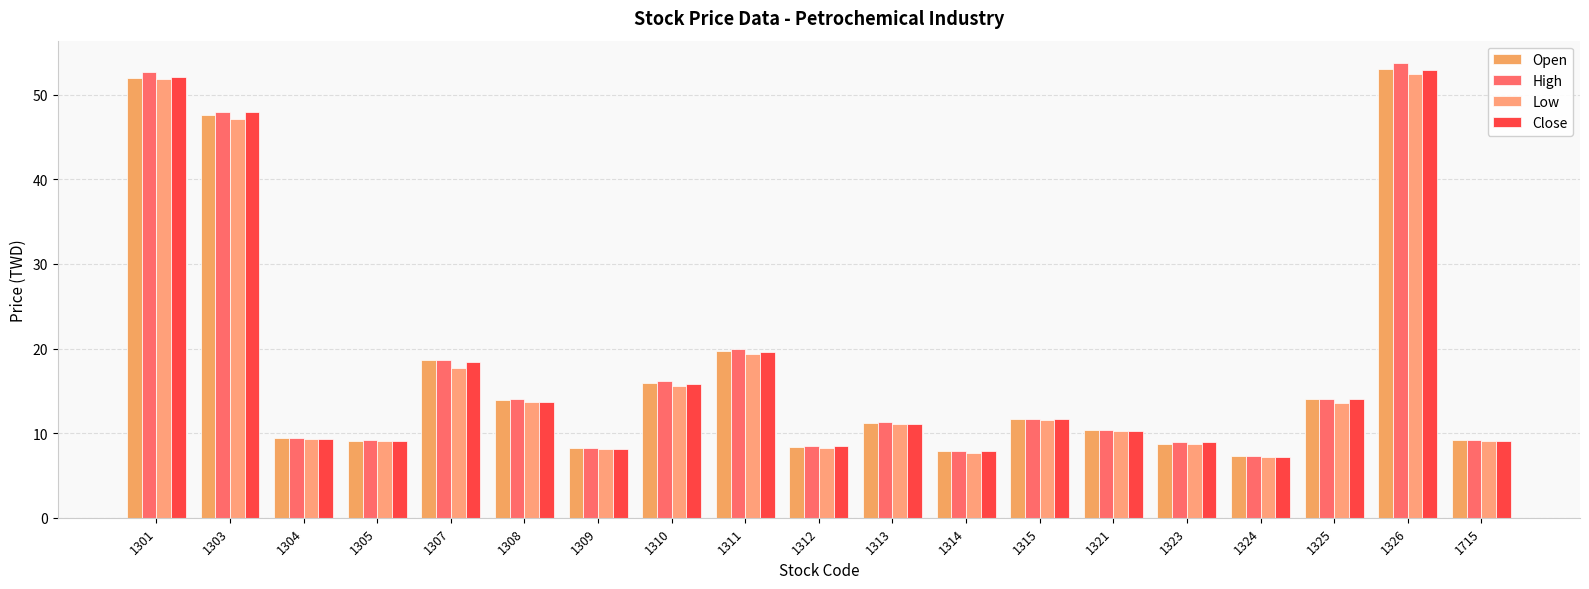

The value of Open at 1324 is 7.3. True or false?

True